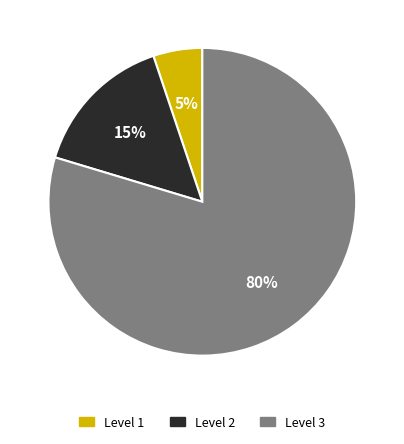

Does Level 3 represent more than half of the total?

Yes